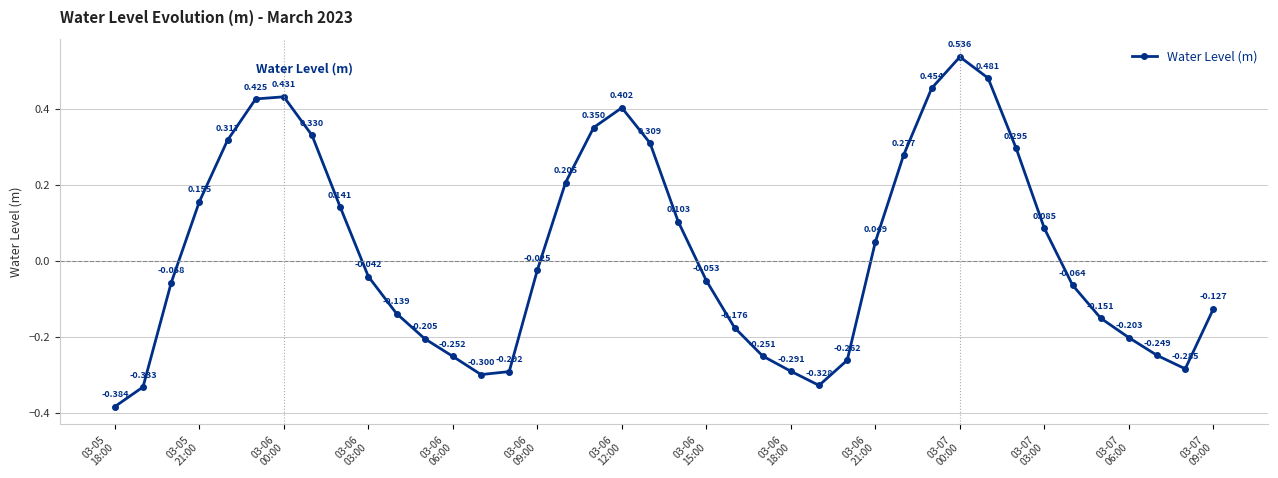

True or false: there are more than 1 points higher than both neighbors.

True